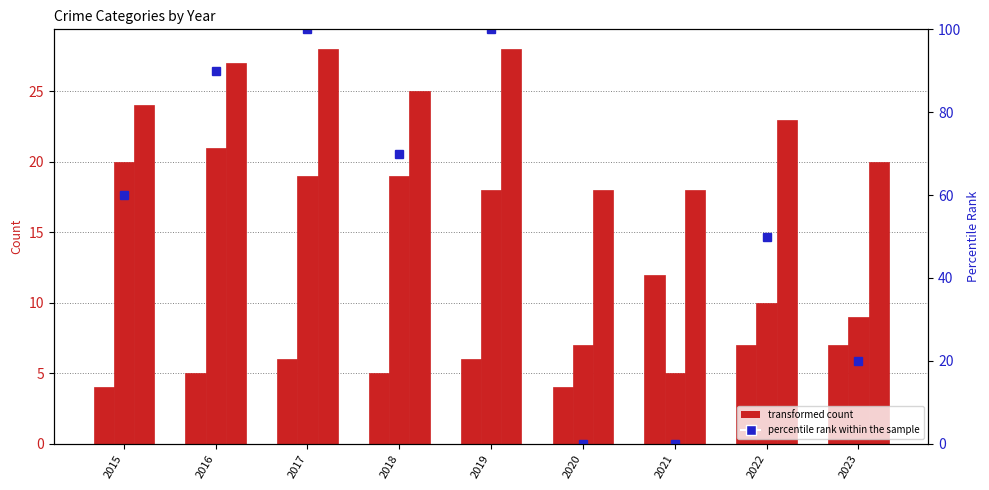

List the series in order of their peak value, lowest first.

Robbery, Theft, Total, percentile rank within the sample